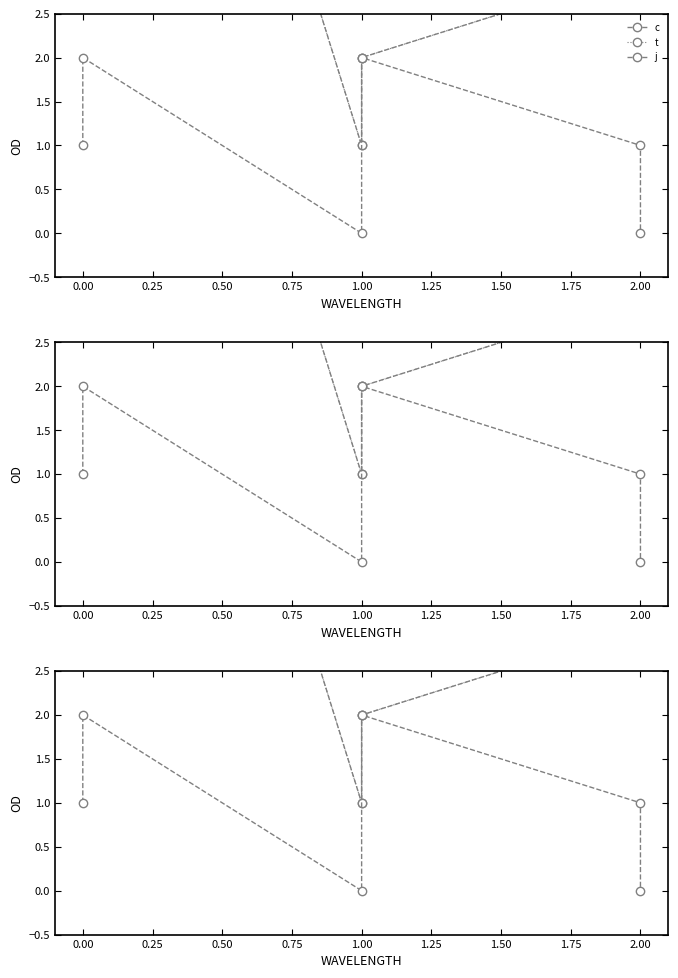

List the series in order of their peak value, highest first.

c, t, j